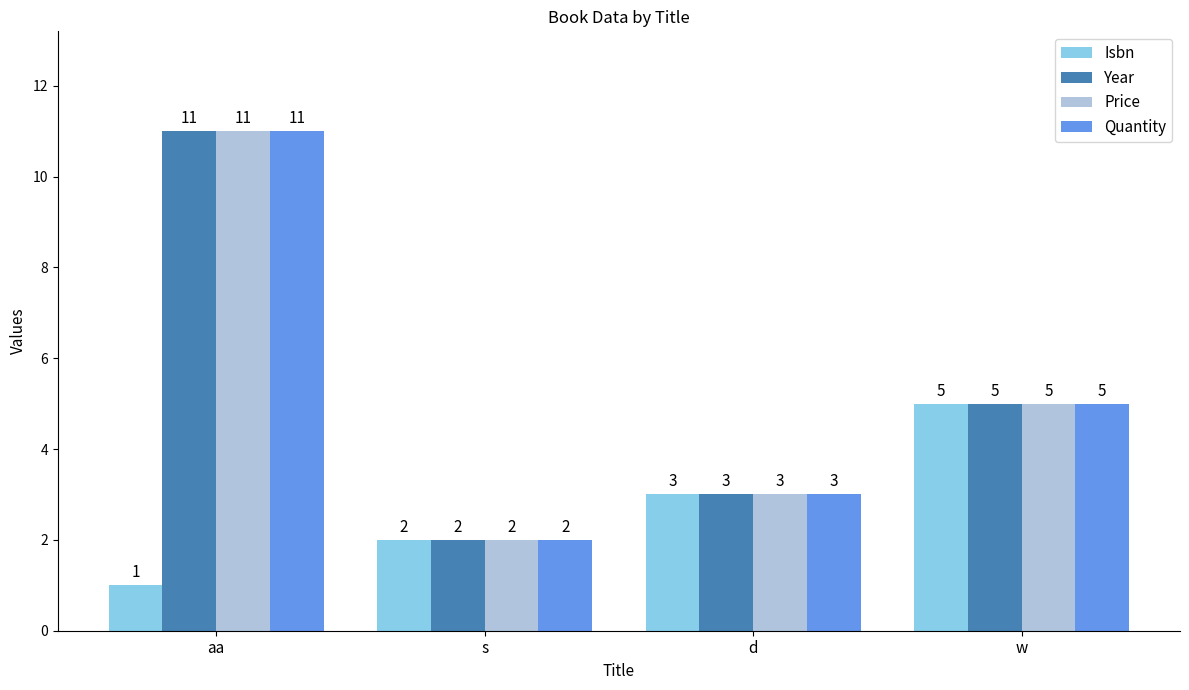

At which label is Quantity closest to 6?

w